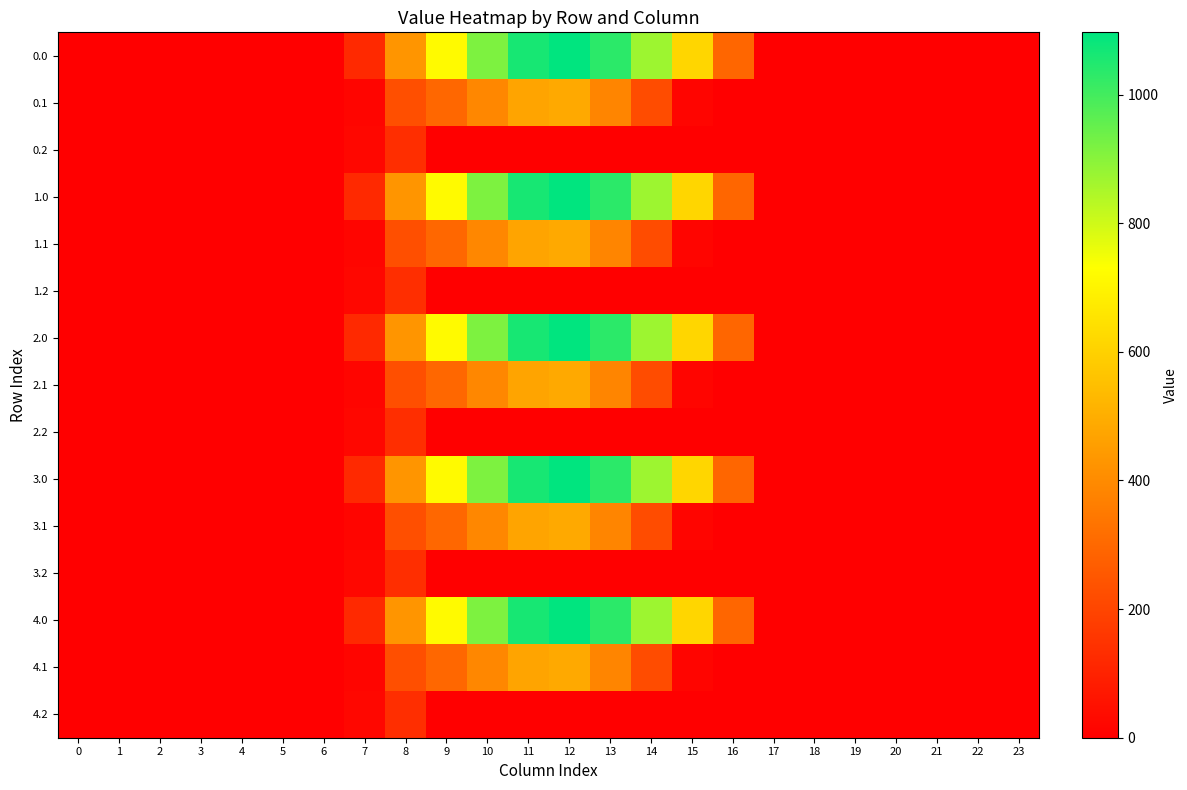

At which category is the sum across all series the highest?

12